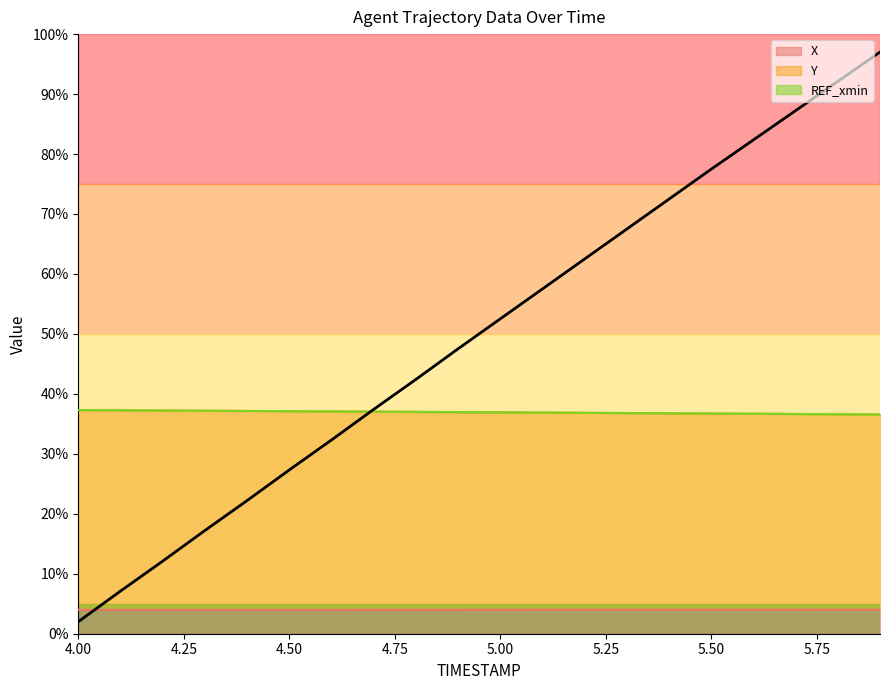

Count the number of categories in the chart.

20